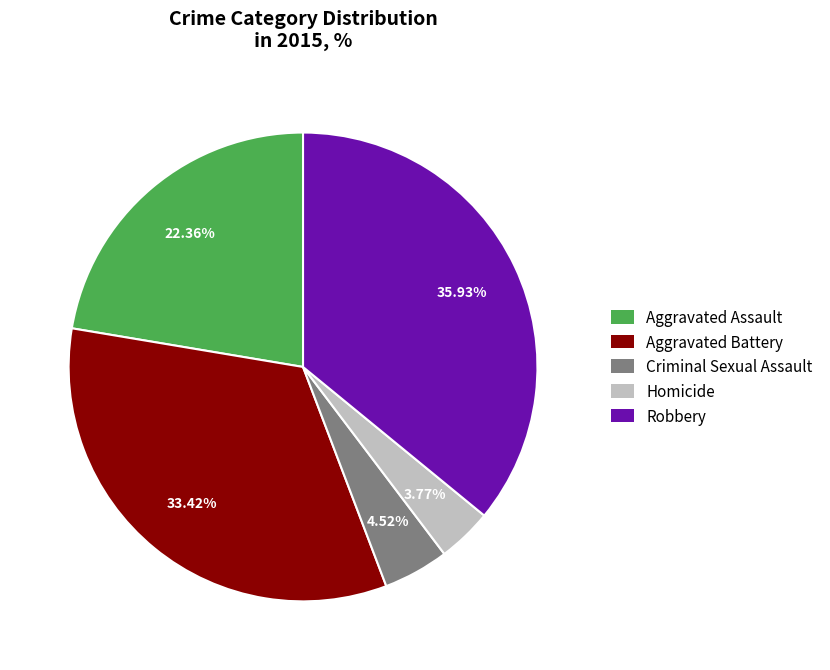

What percentage do Robbery and Criminal Sexual Assault together represent?

40.5%